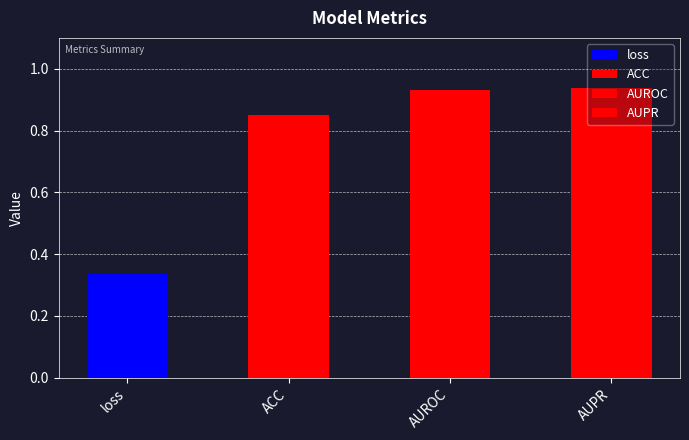

Reading left to right, list all the values displayed in this chart.

0.3	0.9	0.9	0.9